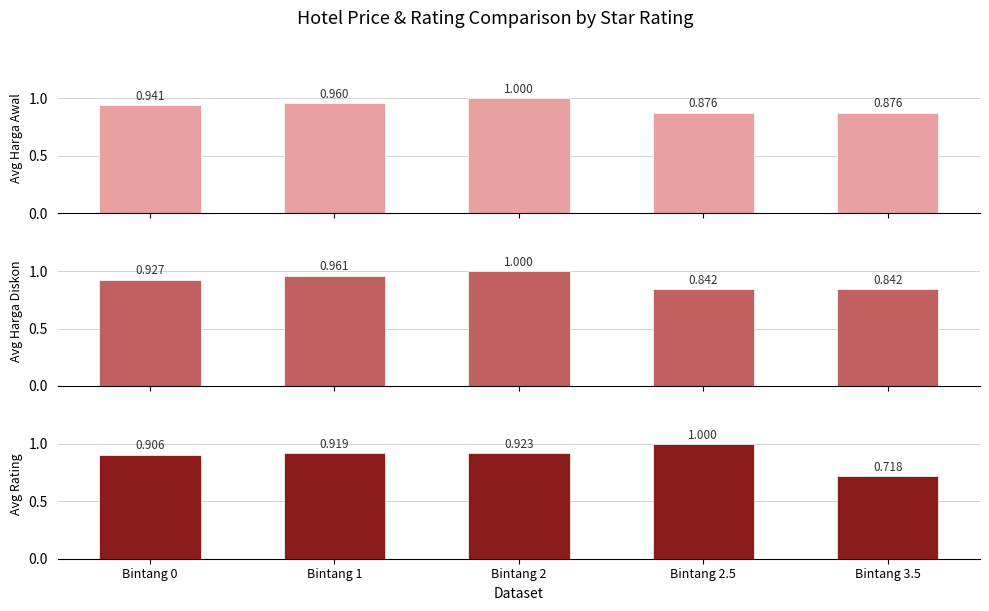

What is the minimum value for Avg Harga Diskon (norm)?

0.8